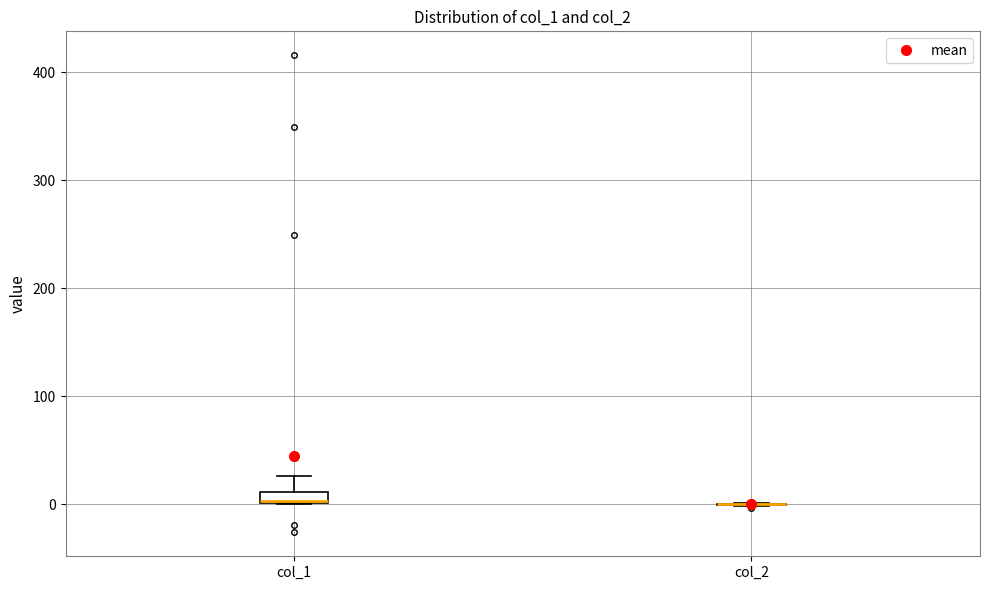

Where does the upper whisker of the box for col_1 end on the y-axis? The values are not printed on the chart, so give them approximately, as read against the axis.

30